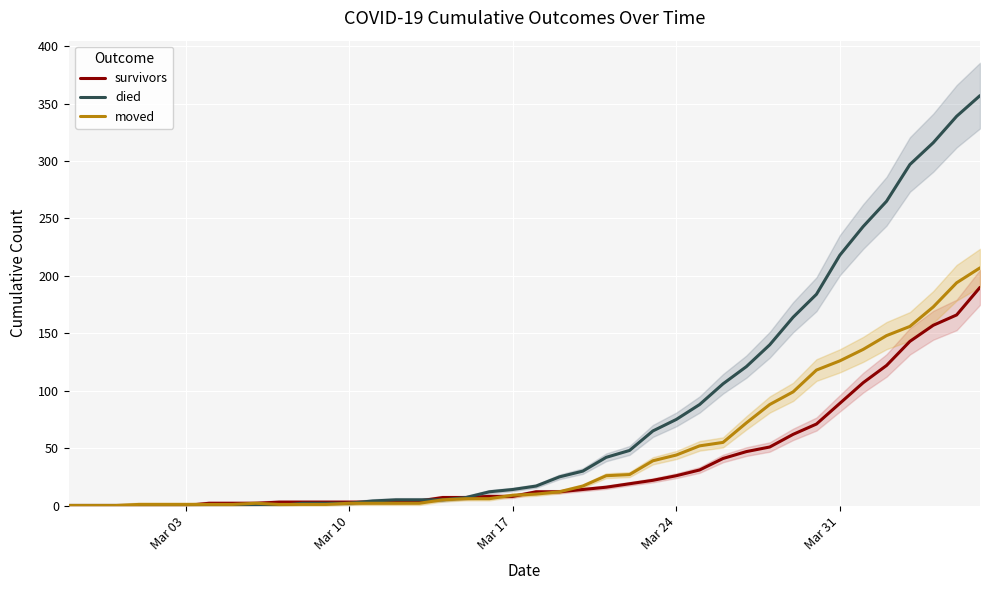

How many series are shown in this chart?

3